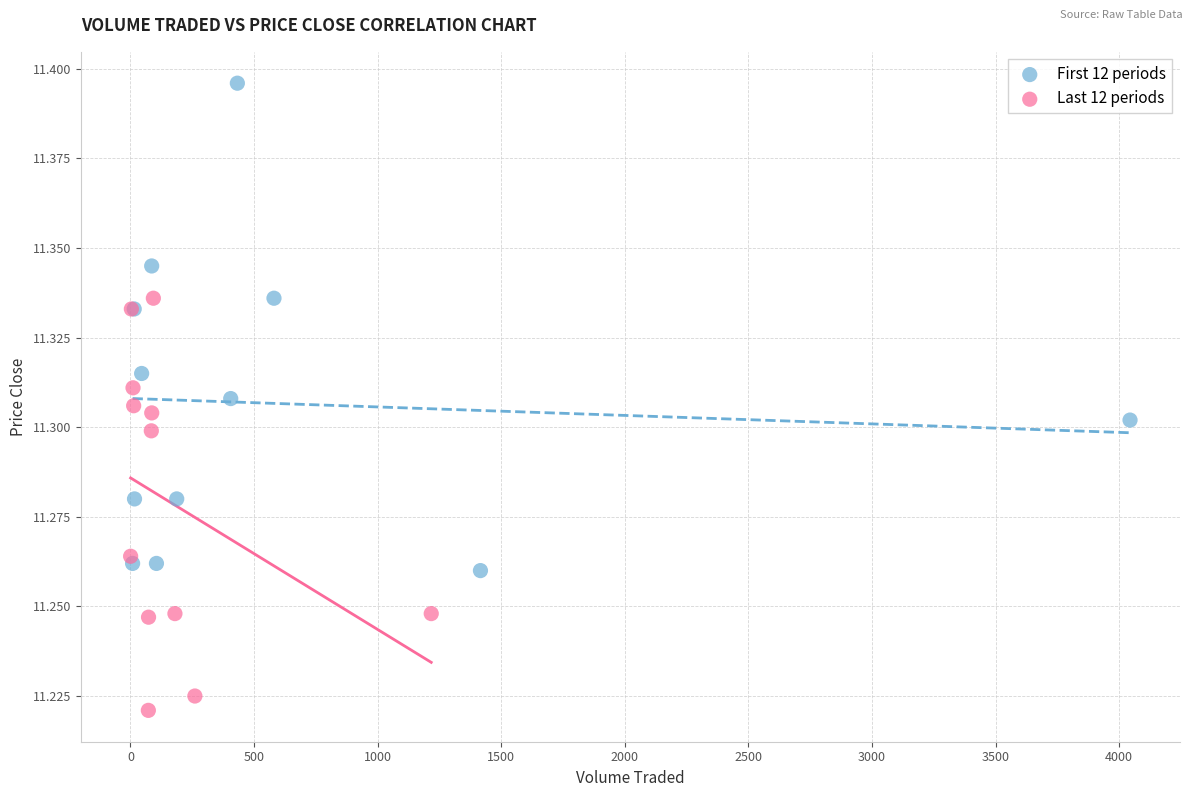

Which series reaches the minimum Y coordinate?

Last 12 periods